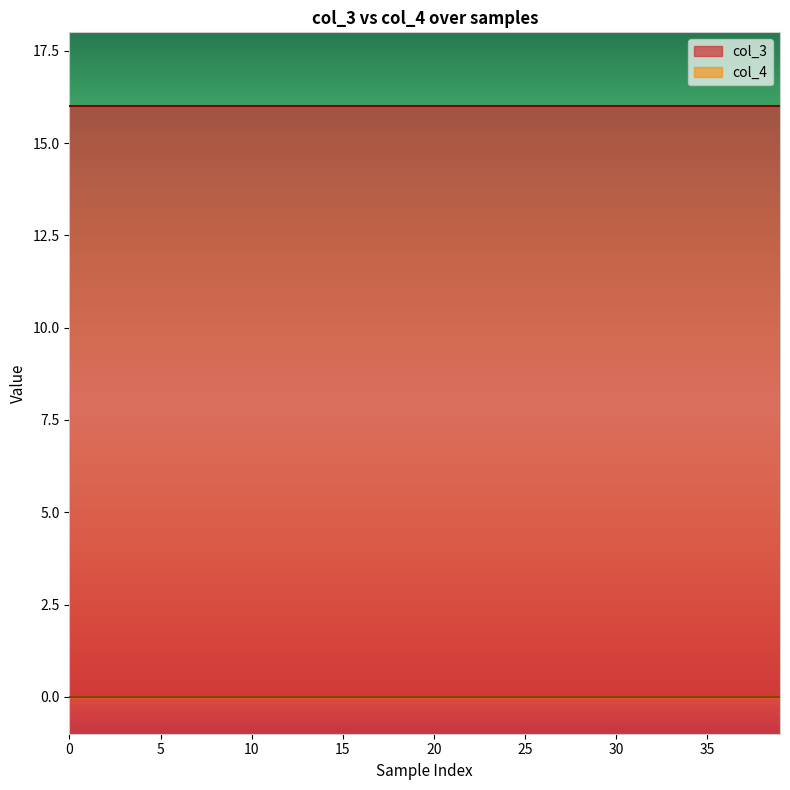

What is the spread (max minus min) of values at 12?

16